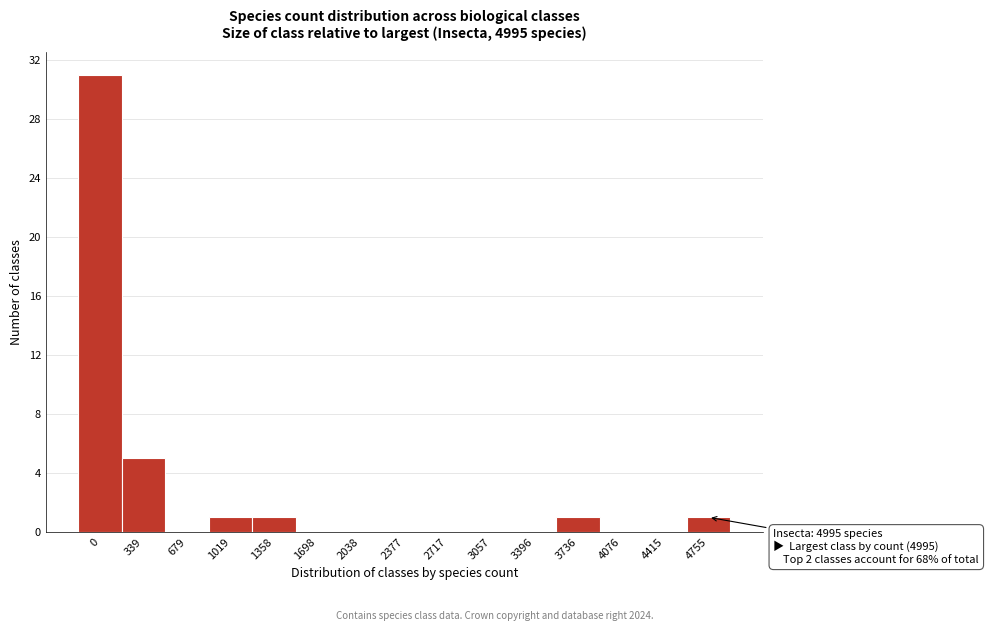

Reading left to right, extract all data points from this chart.

0=31	339=5	679=0	1019=1	1358=1	1698=0	2038=0	2377=0	2717=0	3057=0	3396=0	3736=1	4076=0	4415=0	4755=1